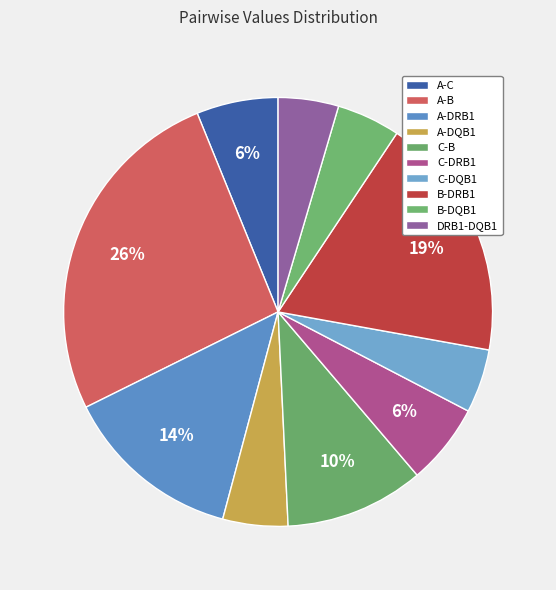

Does A-DQB1 represent more than half of the total?

No